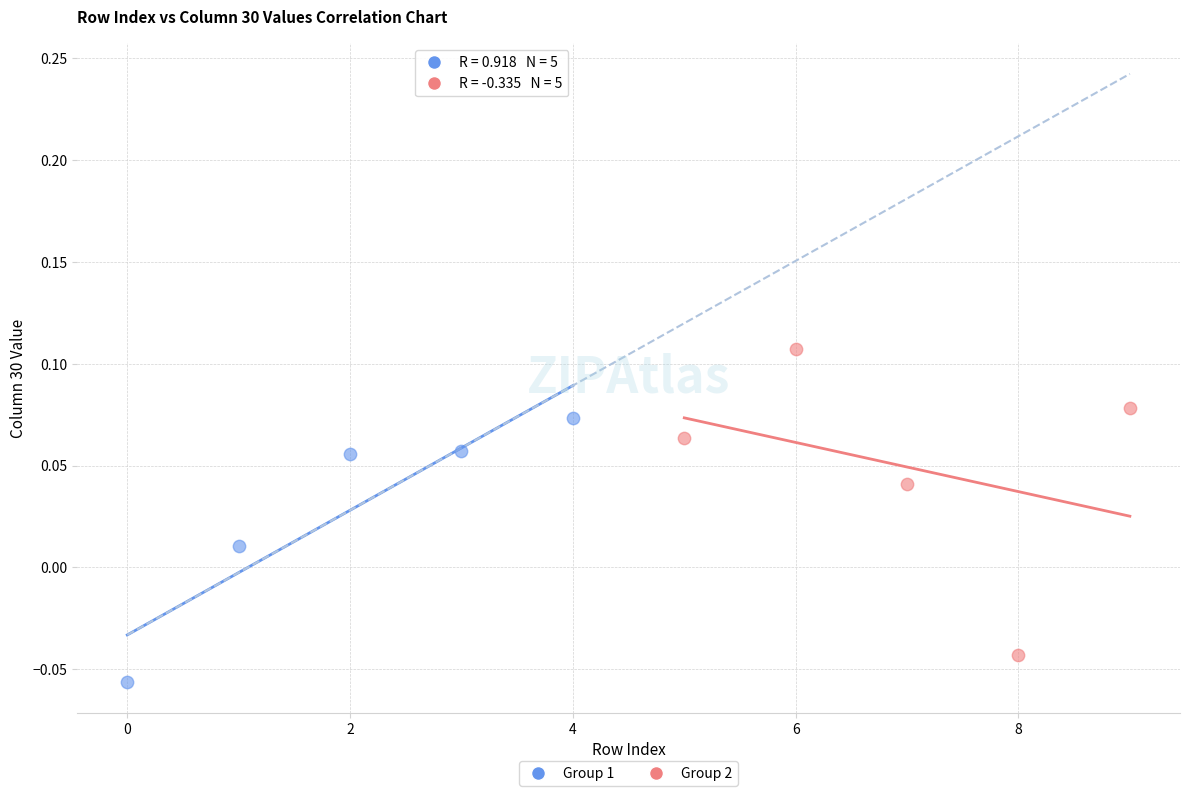

Which series reaches the minimum Y coordinate?

Group 1